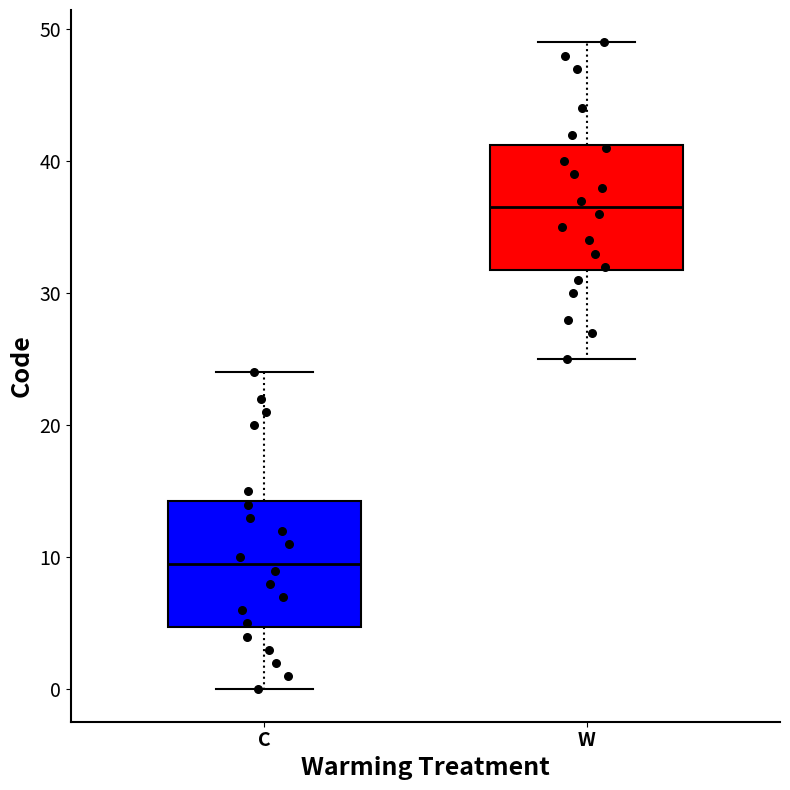

Reading left to right, transcribe this box plot: for each box, give where its median line is, the range the box spans, and where its two whiskers end, as read against the y-axis. The values are not printed on the chart, so give them approximately, as read against the axis.

C: median 10, box 5 to 14, whiskers 0 to 24
W: median 37, box 32 to 41, whiskers 25 to 49